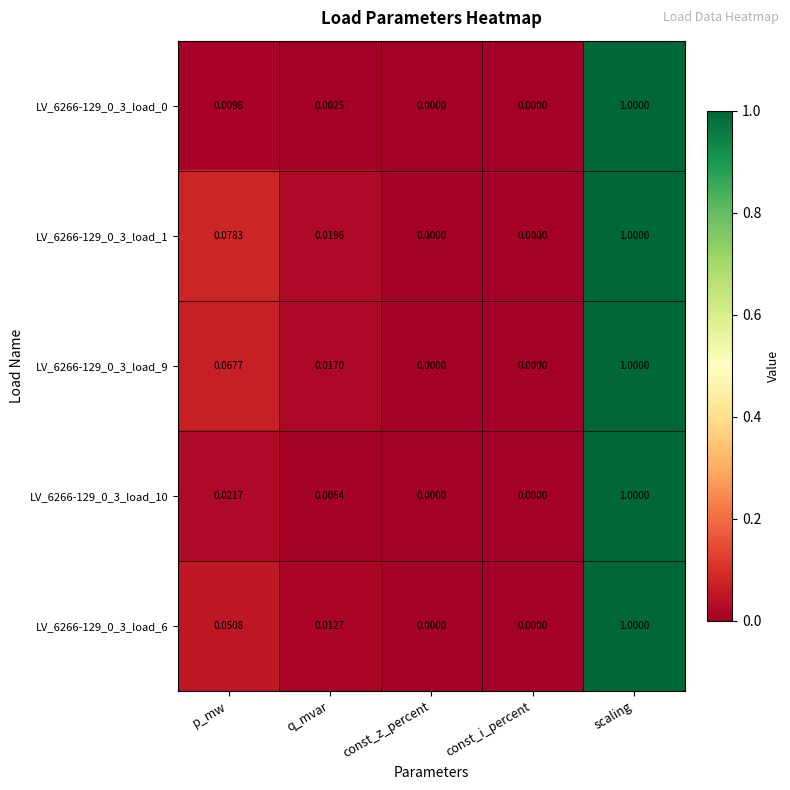

At which category is the sum across all series the highest?

scaling